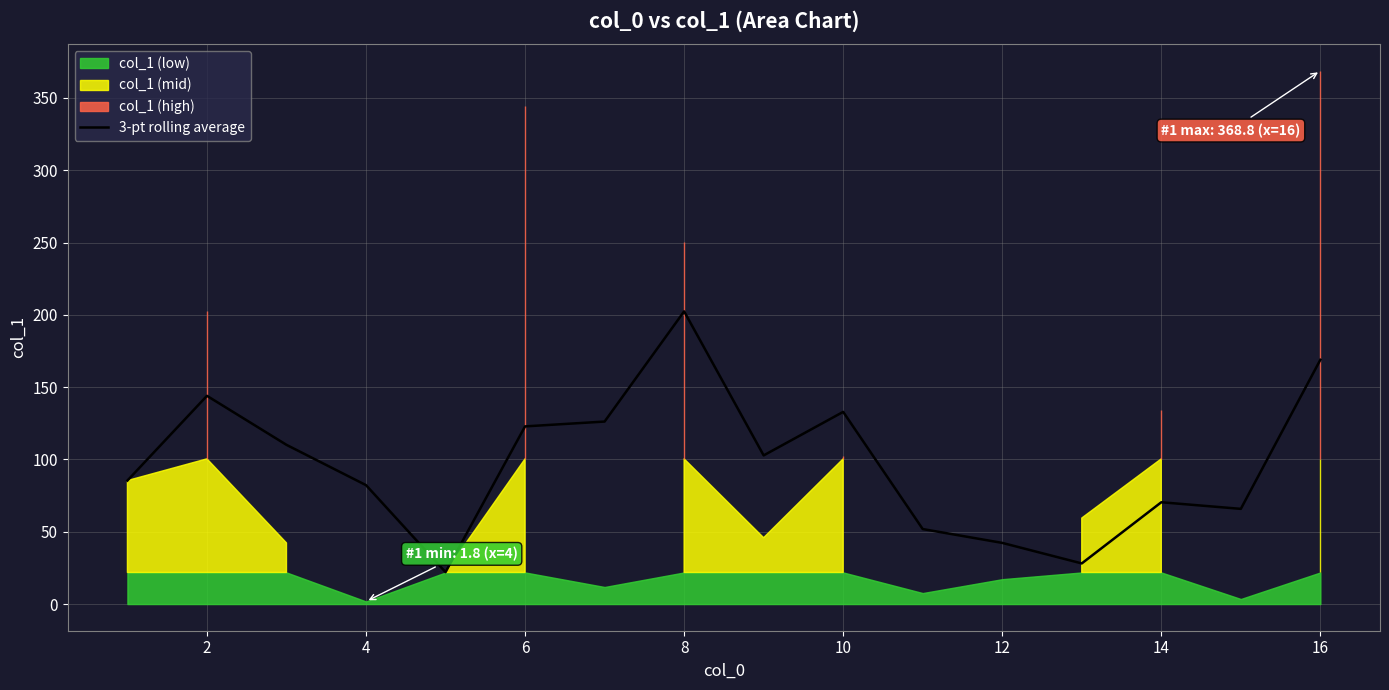

What is the highest value of the 3-pt rolling average series?

202.4